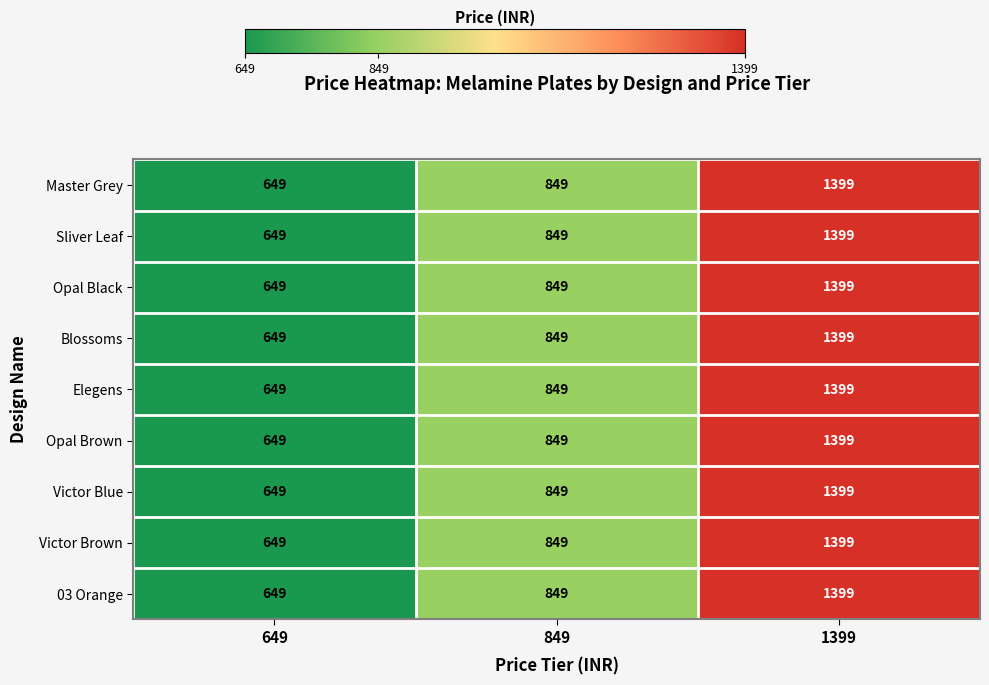

How many Victor Blue values are between 649 and 1399?

3